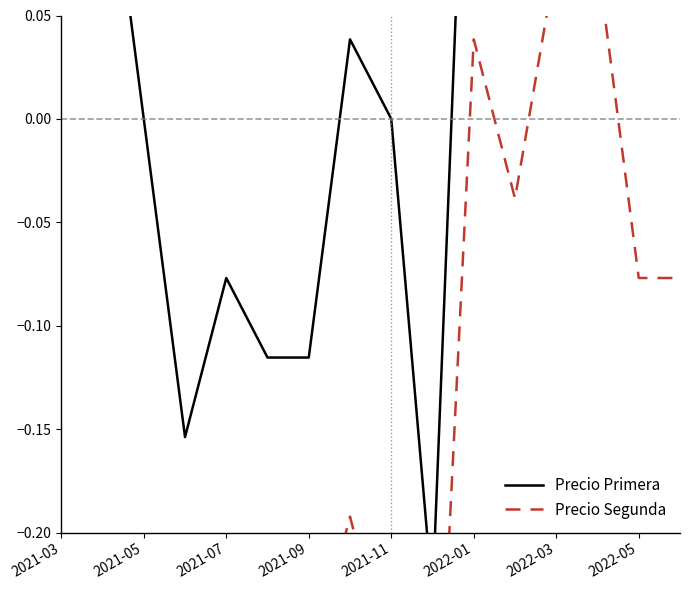

At which category is the sum across all series the highest?

2021-03